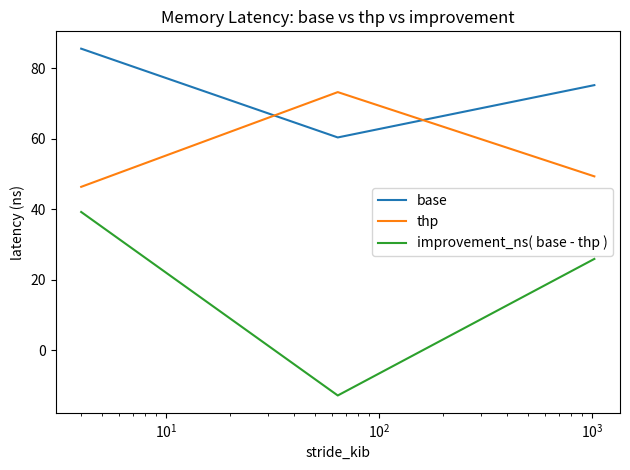

Rank the series by their maximum value, from lowest to highest.

improvement_ns( base - thp ), thp, base